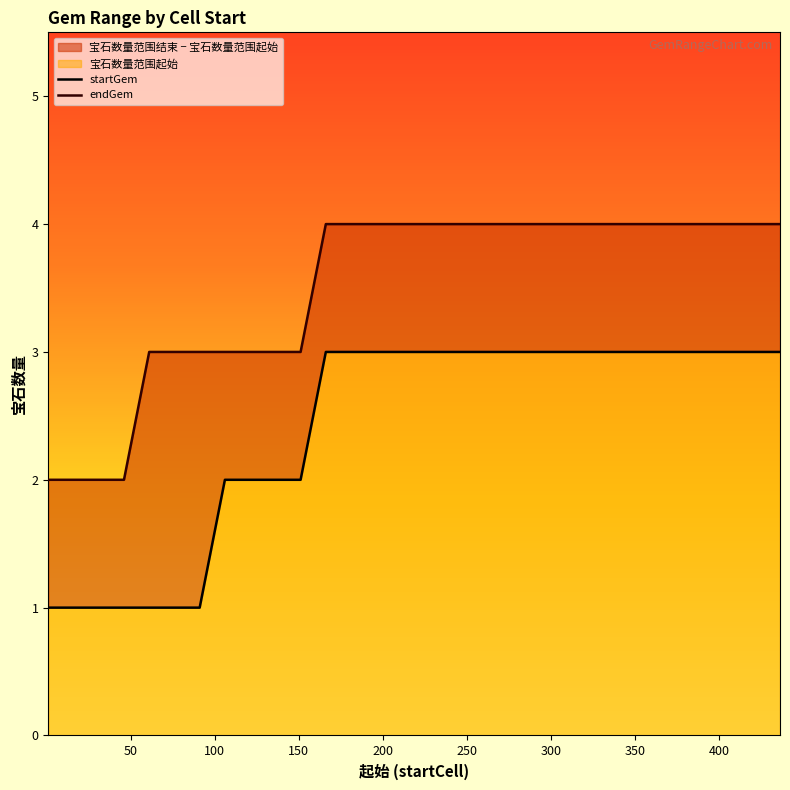

The endGem series shows 2 at 196. True or false?

False